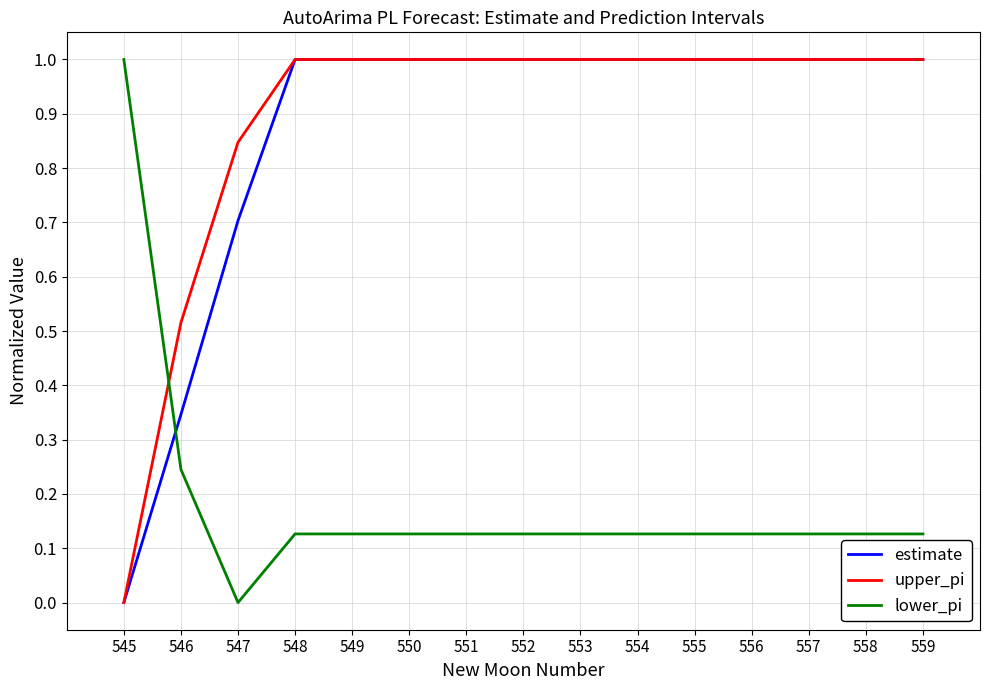

Read the upper_pi value at 555.

1.0